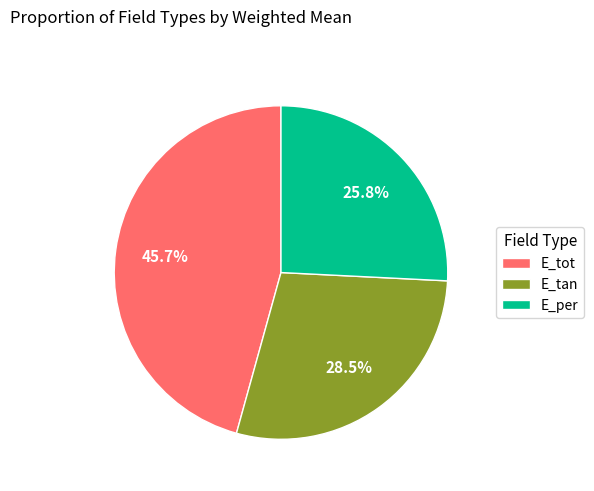

What is the total percentage of E_tot and E_per?

71.5%